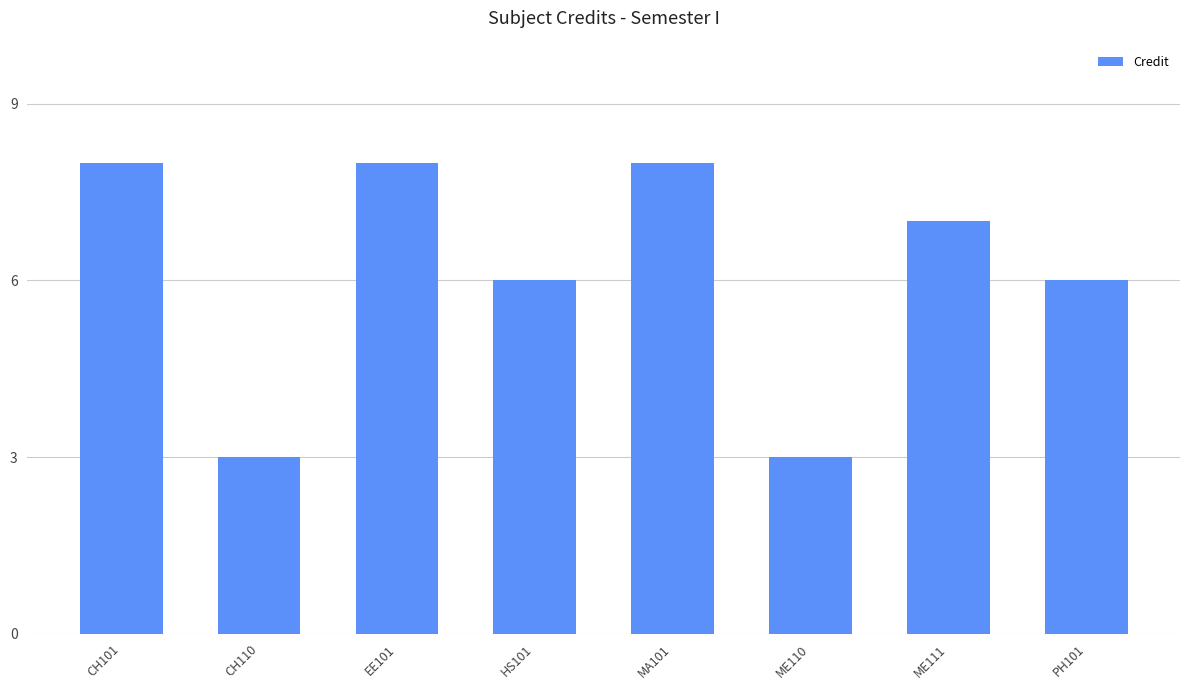

Between EE101 and PH101, which is larger?

EE101